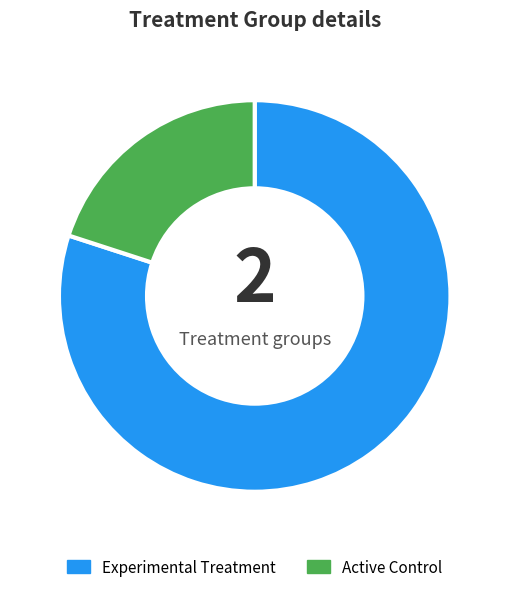

Which slice is the smallest?

Active Control